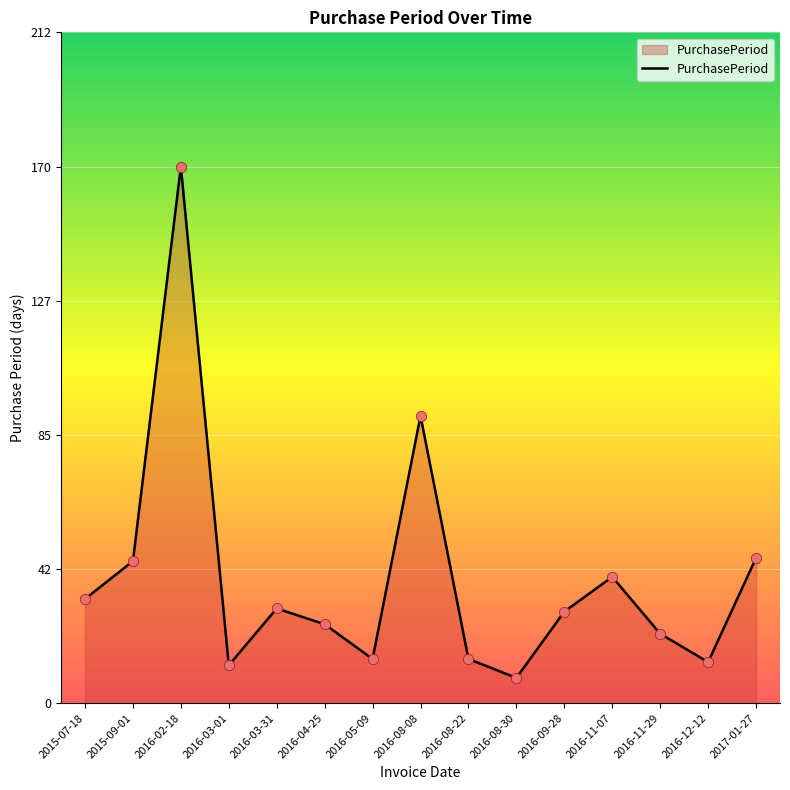

What is the ratio of the value at 2016-02-18 to the value at 2016-05-09?

12.1